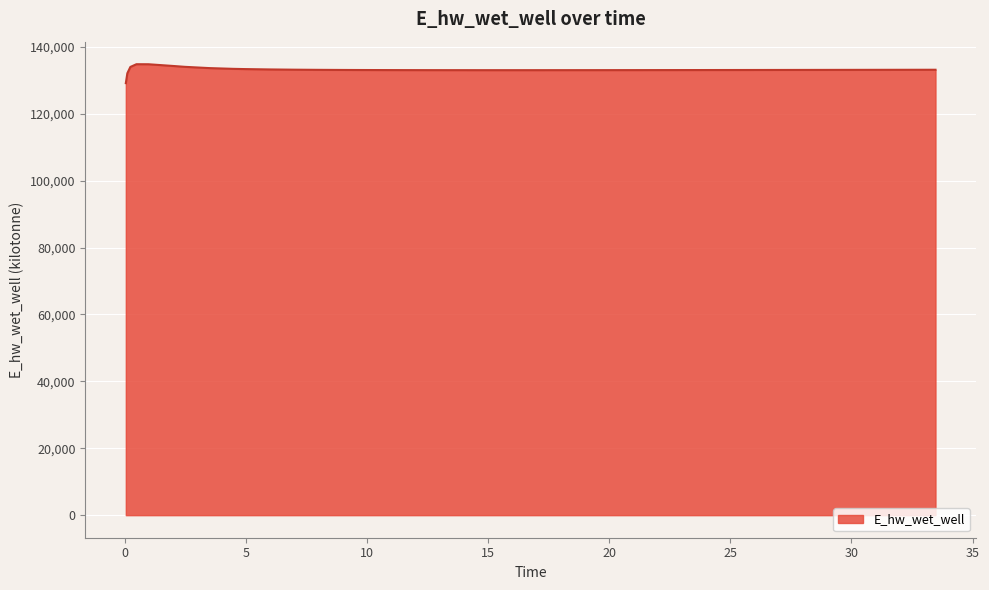

What is the minimum value shown in the chart?

129129.9